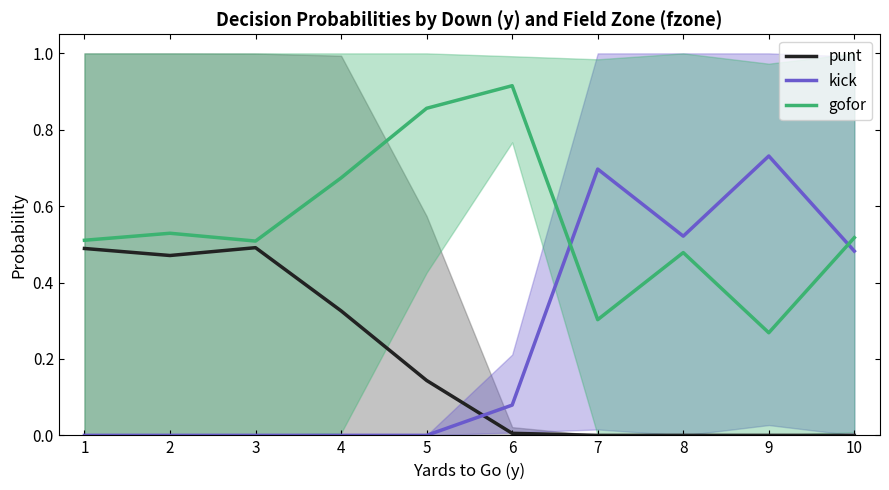

What is the difference between the maximum and minimum values in the punt series?

0.5